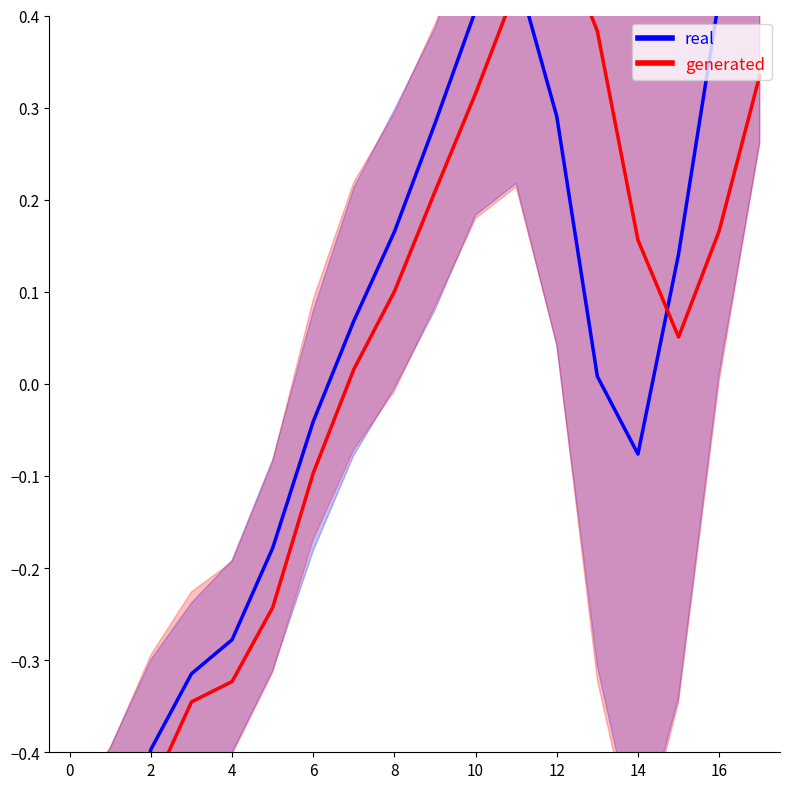

Which series changed the most between 18 and 11?

generated